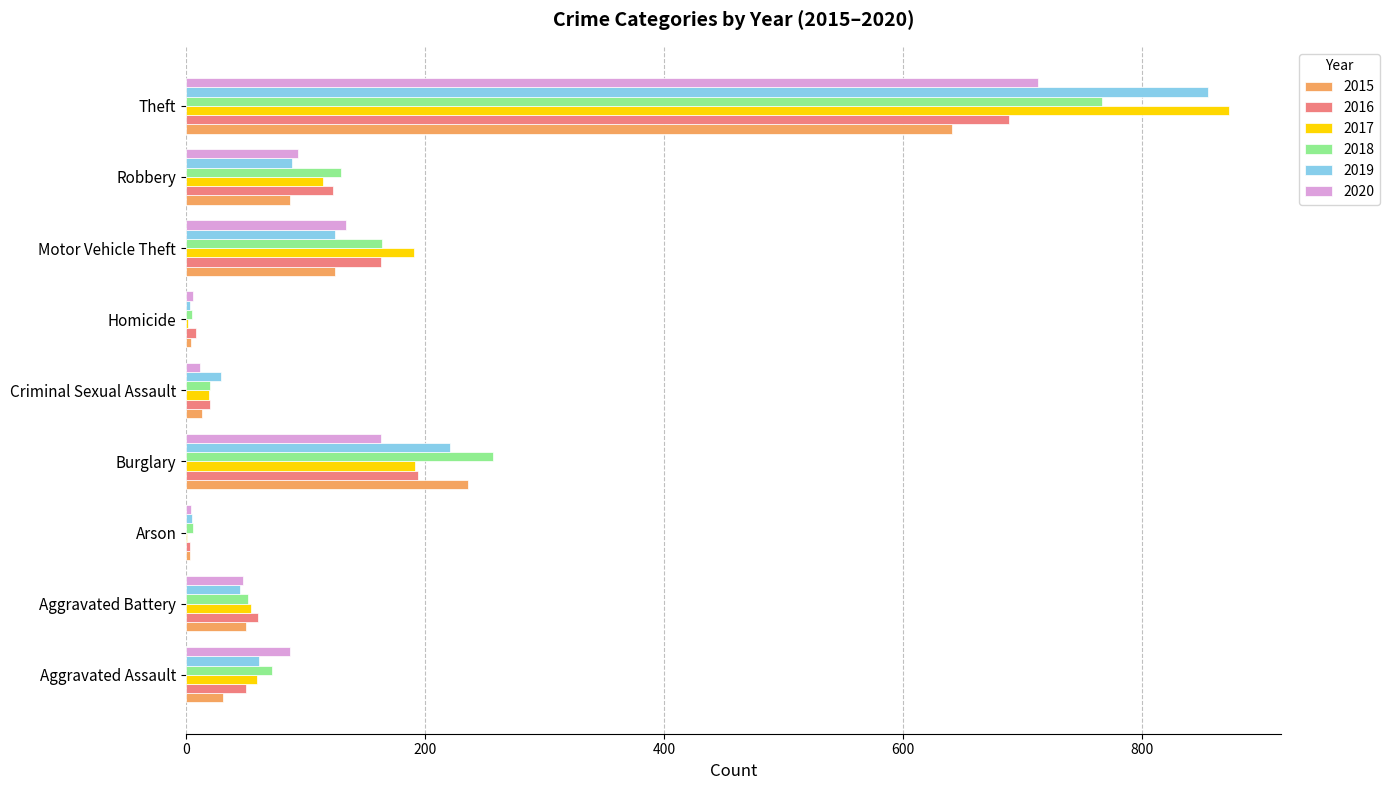

What is the difference between the 2016 values at Aggravated Assault and Aggravated Battery?

10